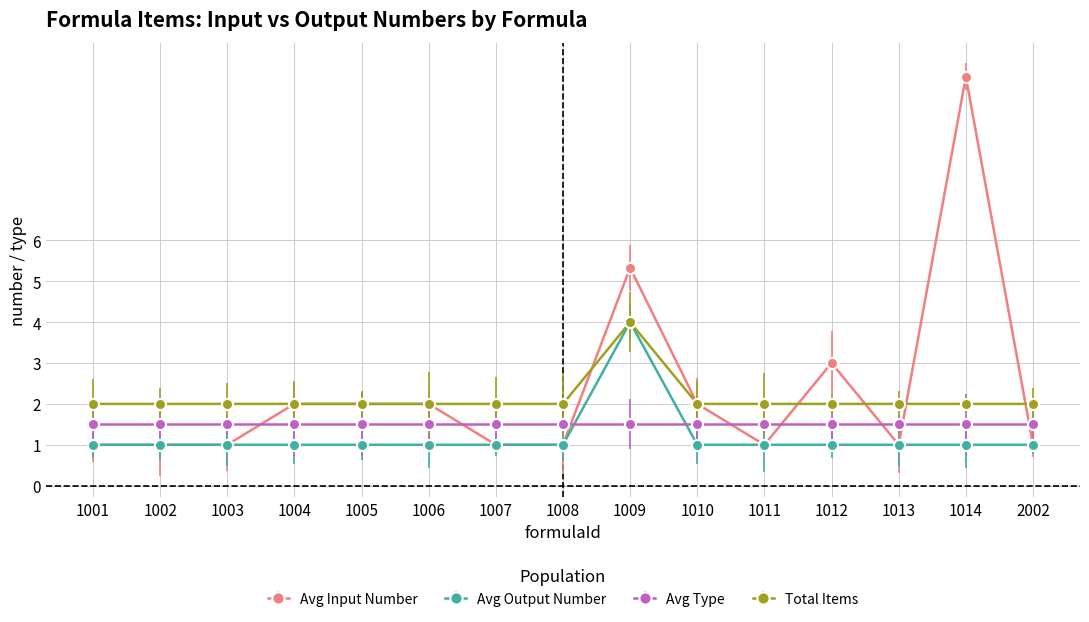

Does the chart have visible grid lines?

Yes